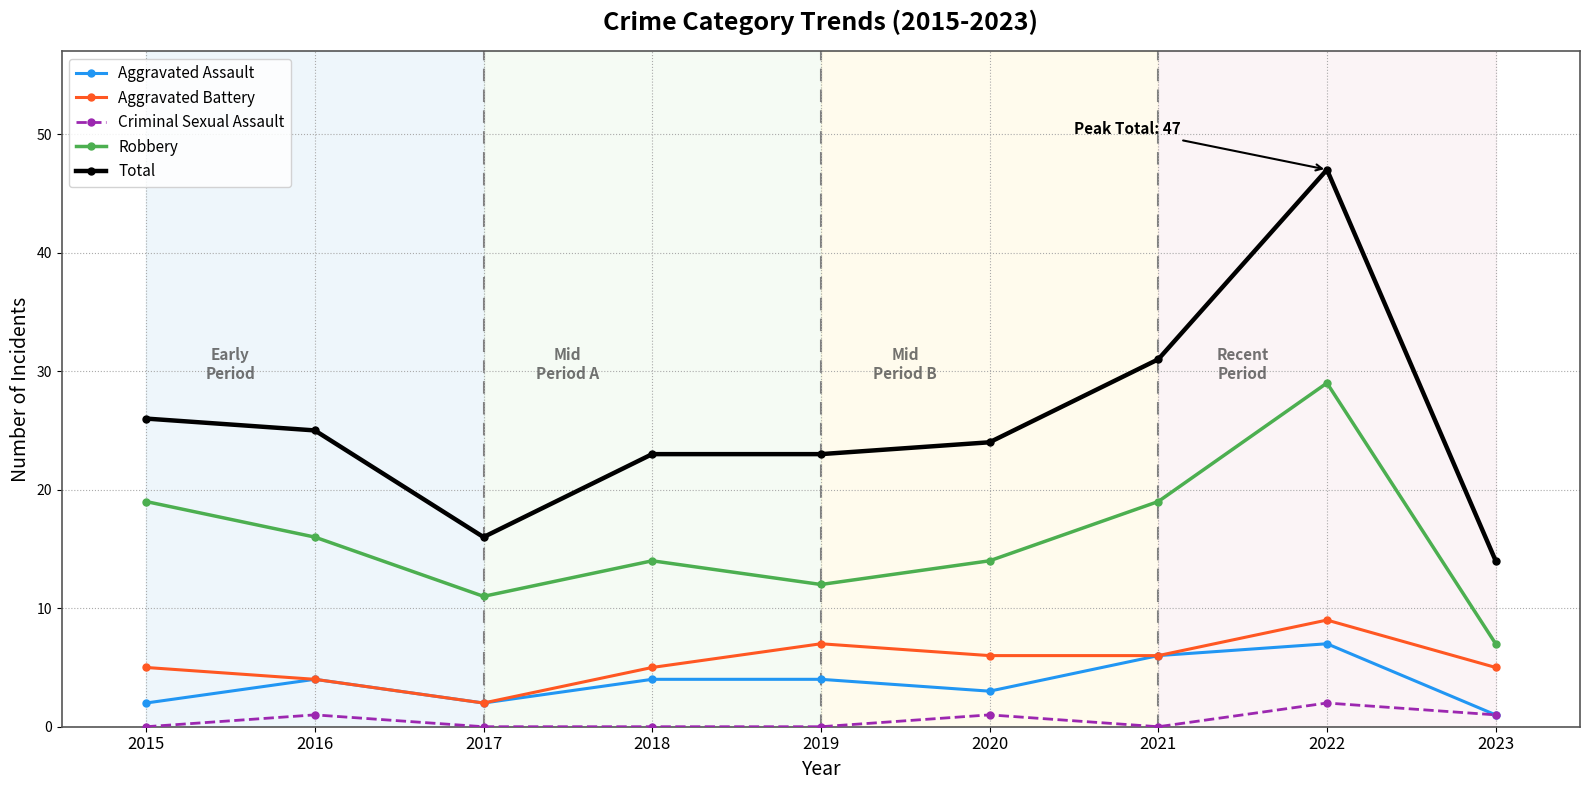

Which series changed the most between 2018 and 2023?

Total